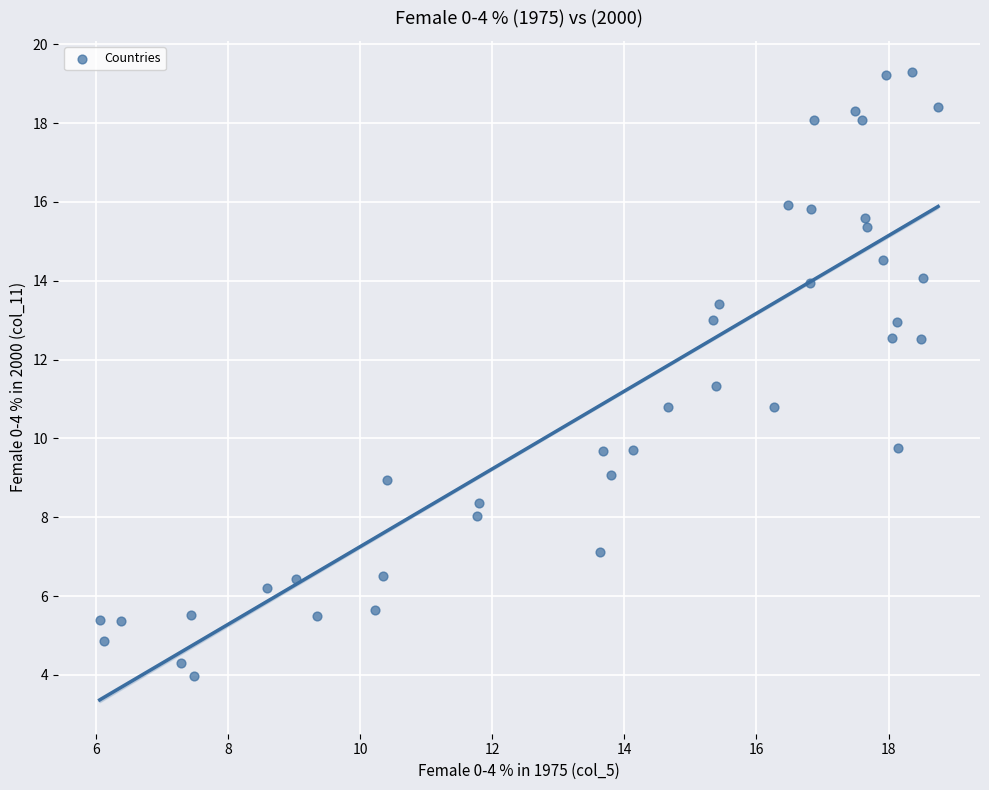

What is the range of X values (max minus min)?

12.7